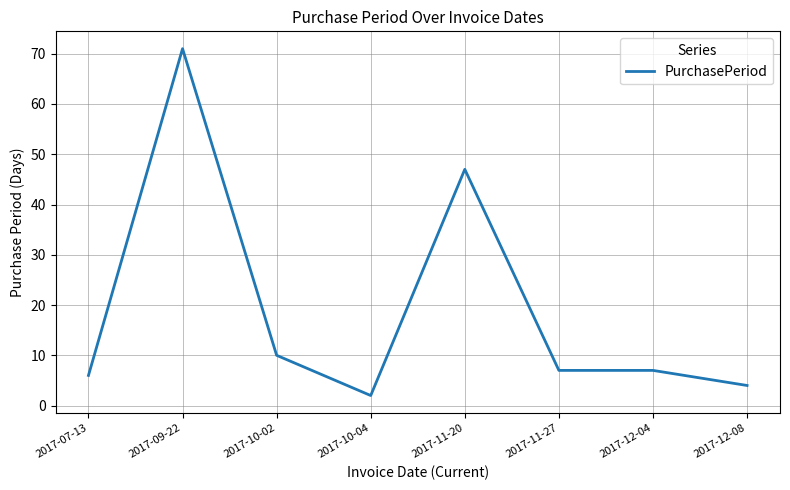

What is the approximate value at 2017-09-22?

71